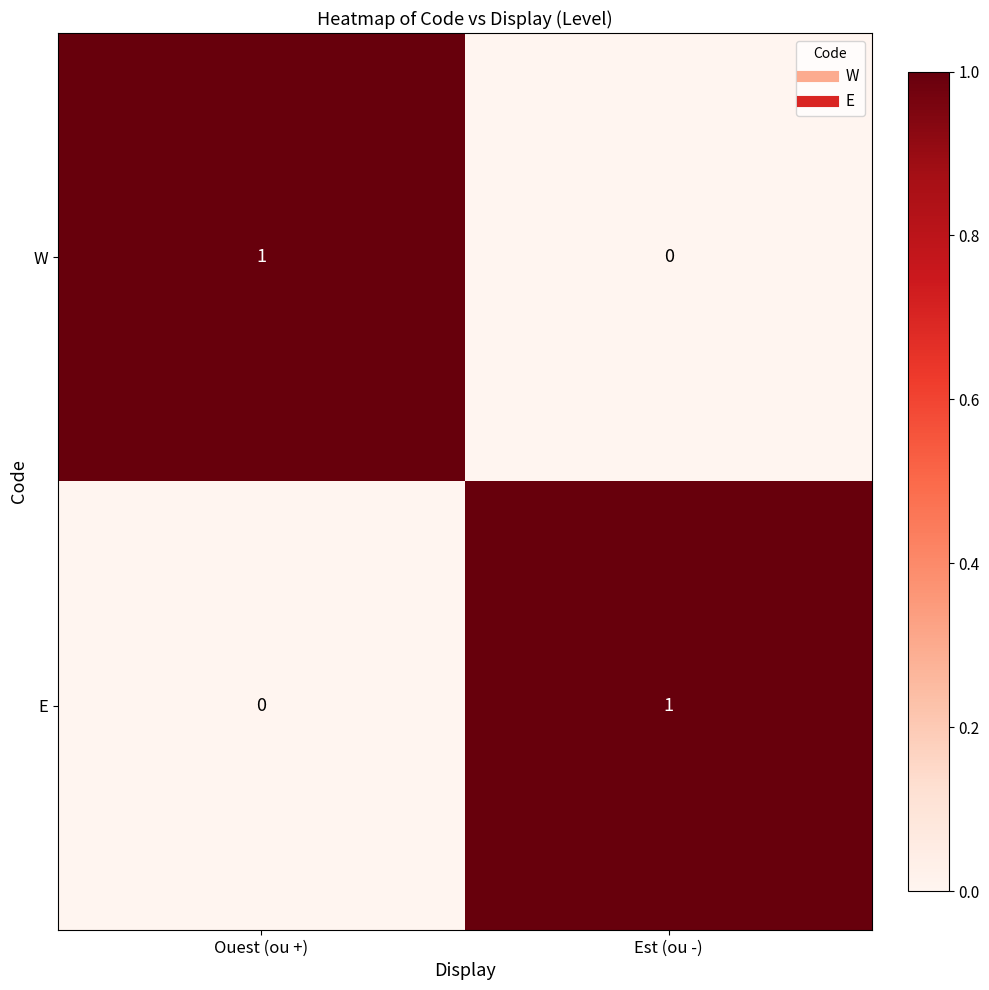

Is it true that W equals 0 at Ouest (ou +)?

False